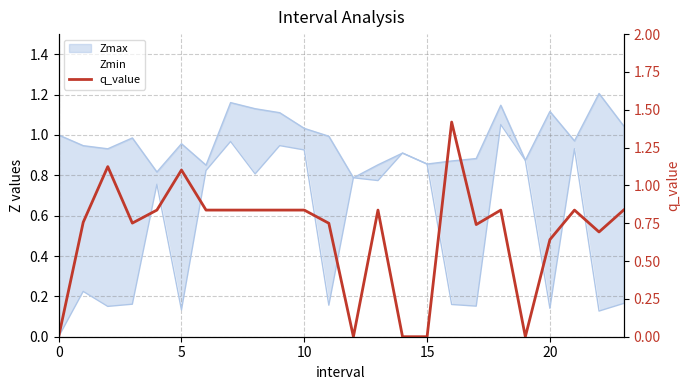

Which label corresponds to the largest value in the chart?

16